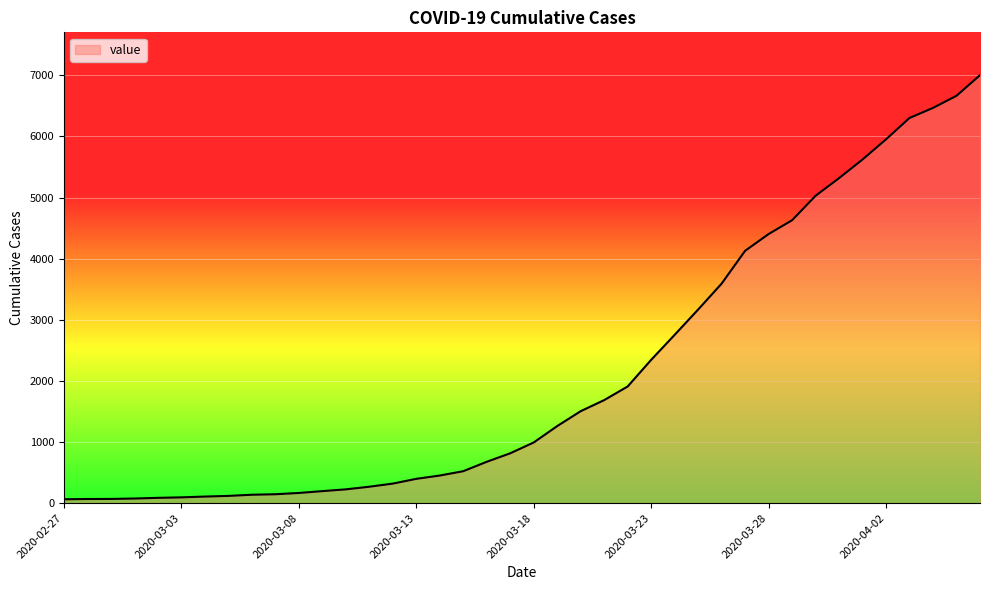

What is the maximum value shown in the chart?

7003